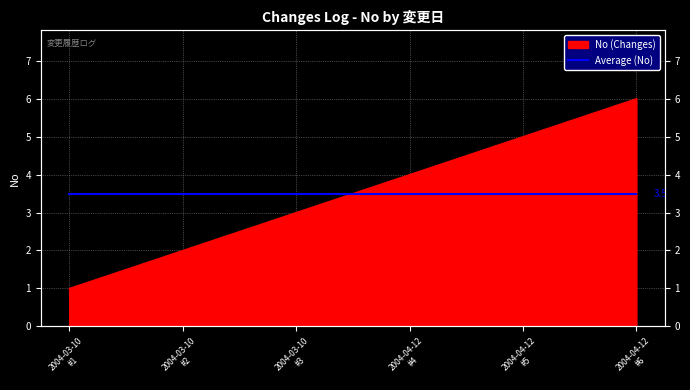

How many lines are shown in the chart?

1